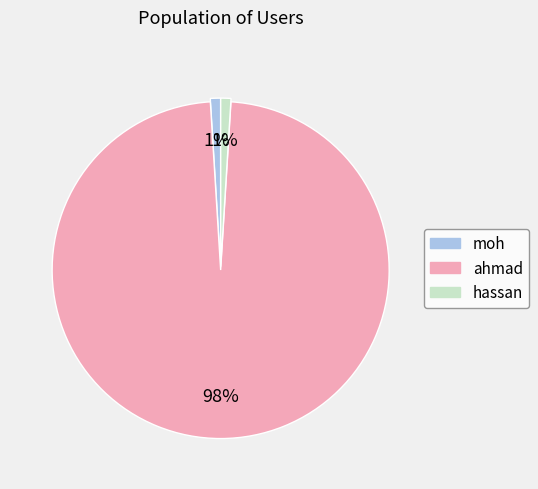

Is the sum of hassan and moh greater than half?

No